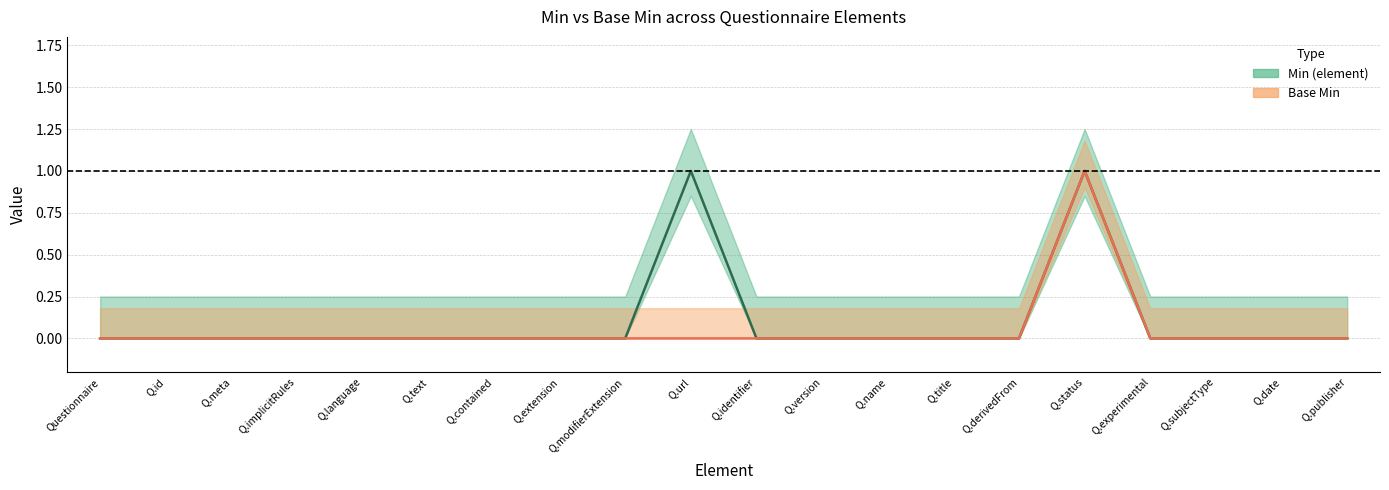

What is the sum of all Min (element) values?

2